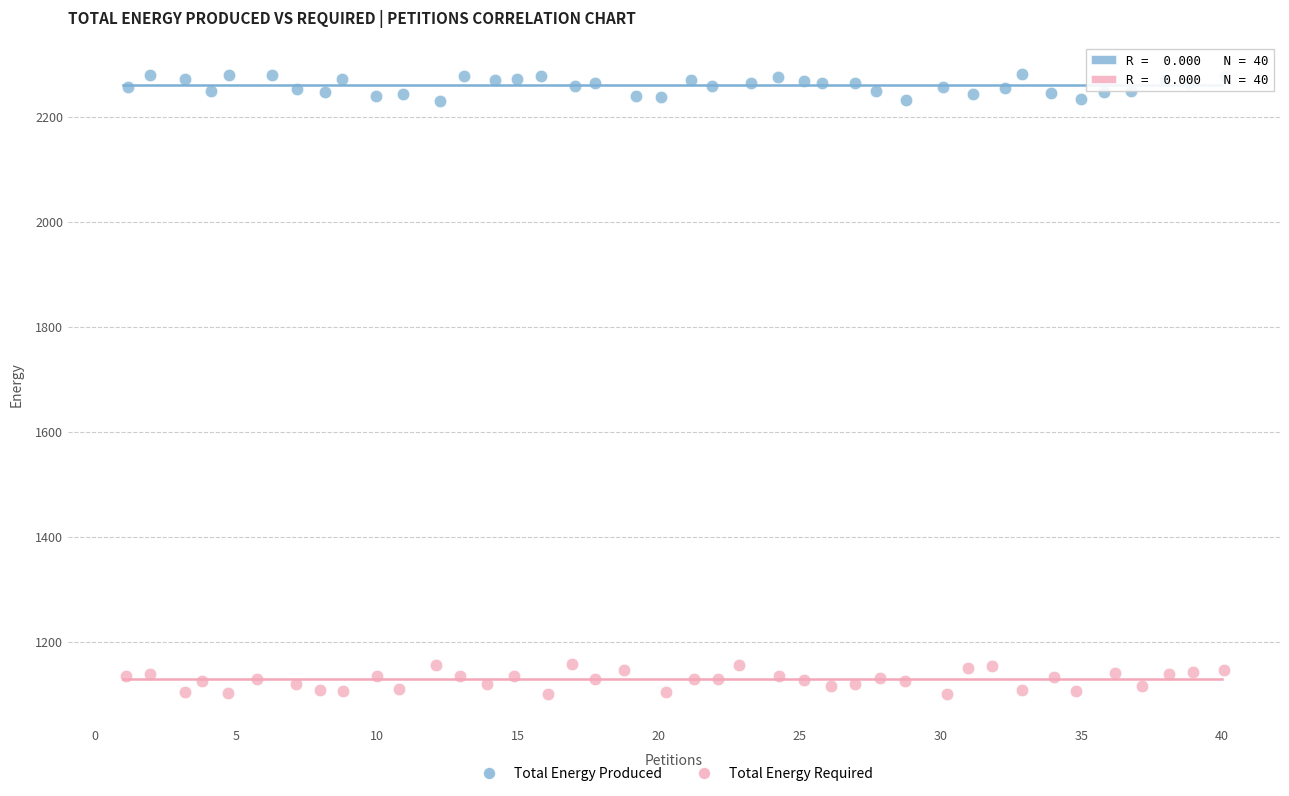

Which series contains the lowest Y value?

Total Energy Required